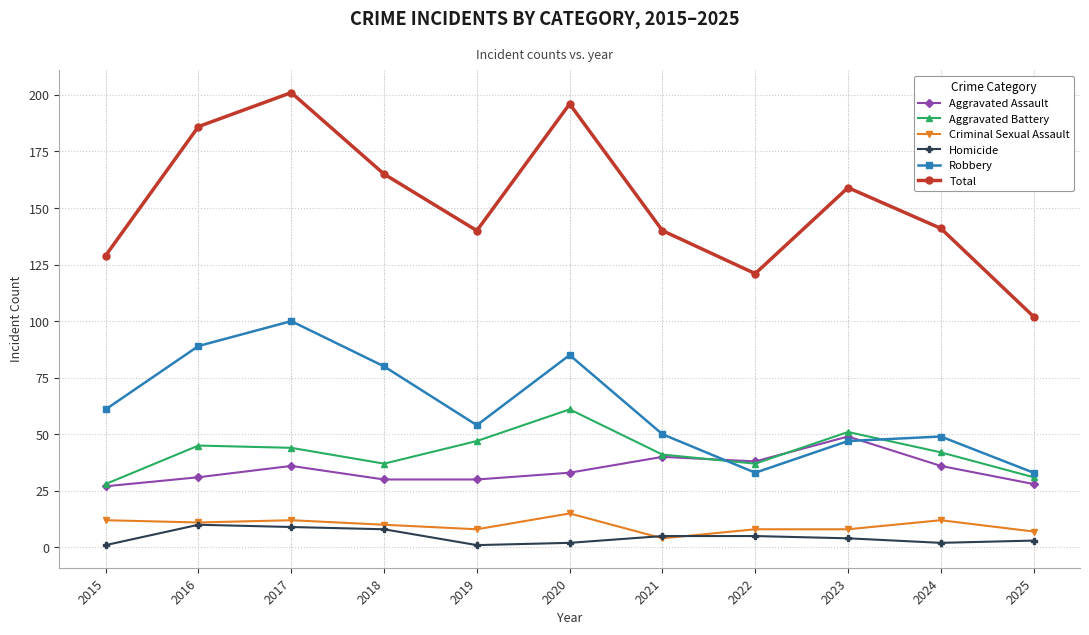

What is the total value across all series at 2025?

204